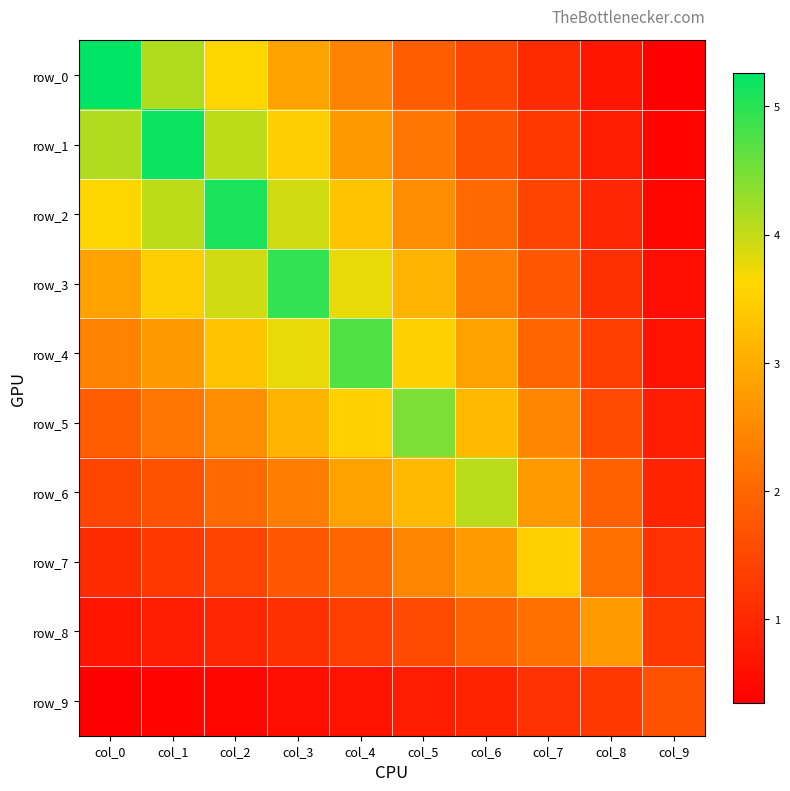

What is the sum of all row_3 values?

27.8